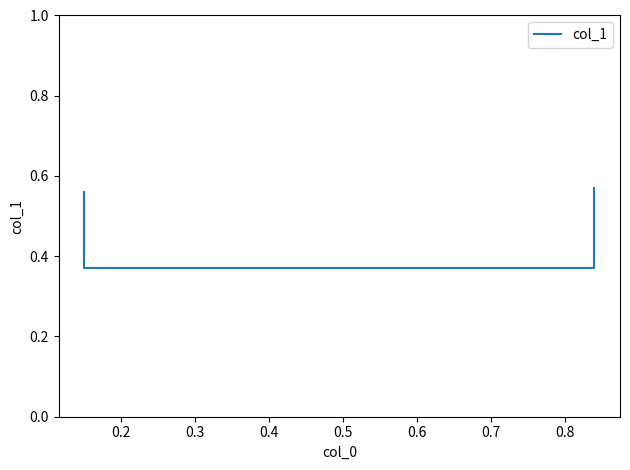

What is the value of the 3rd point from the left?

0.4